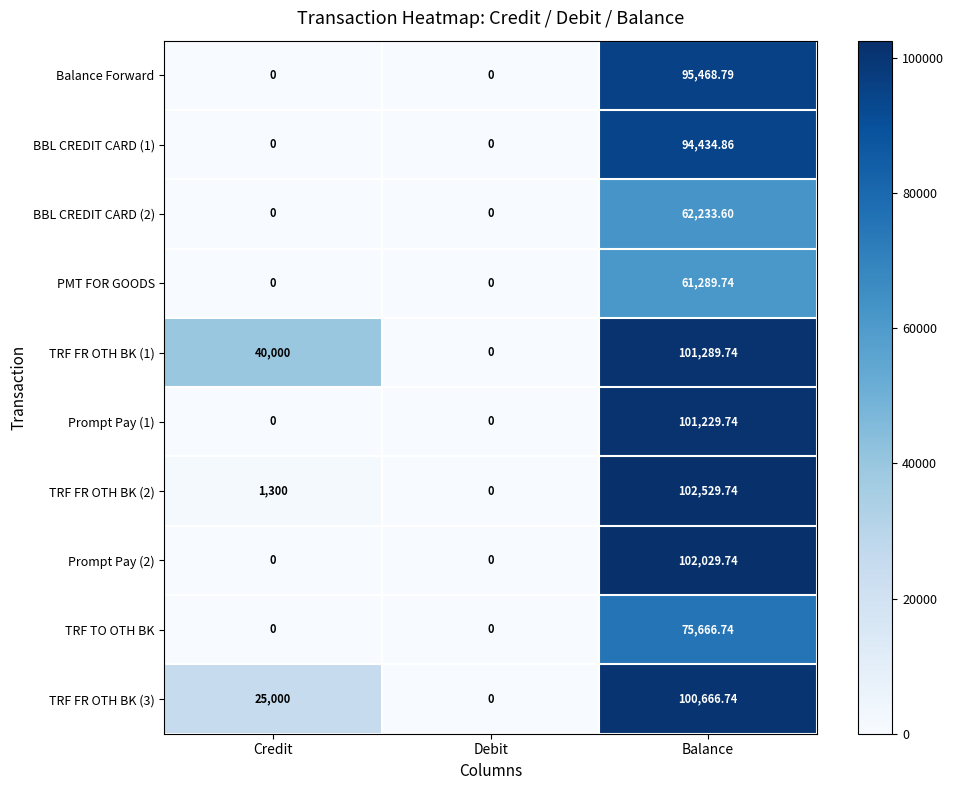

How many data points does each series have?

3